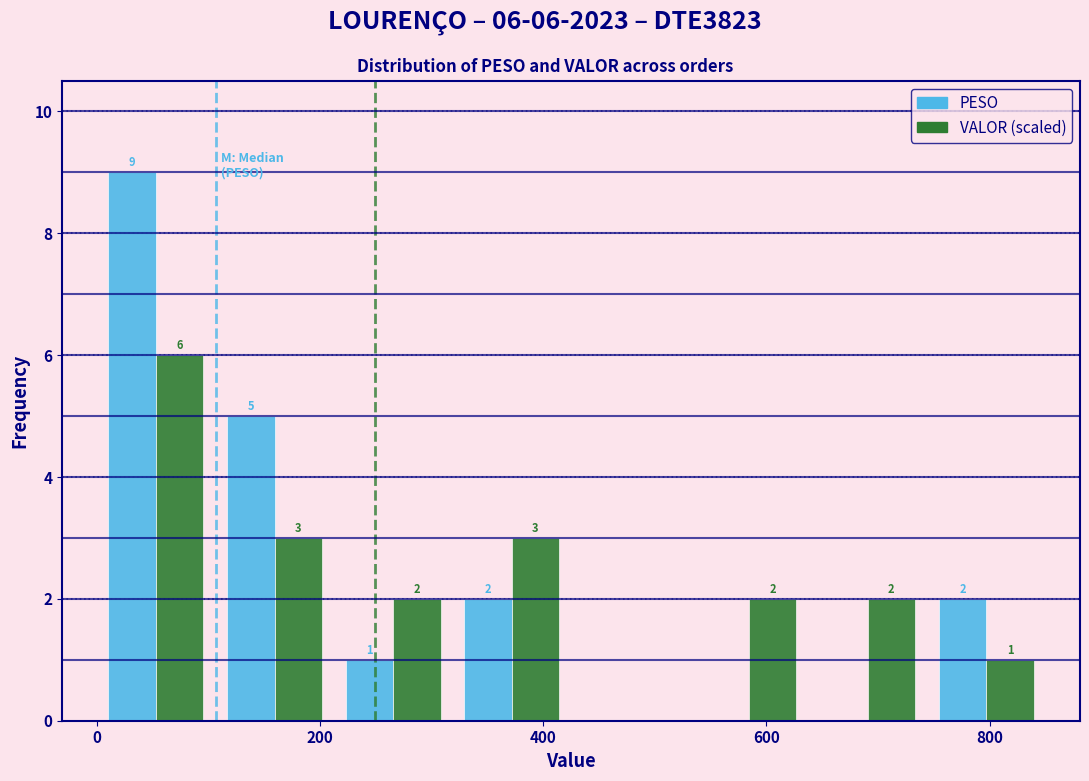

In the VALOR (scaled) series, which range on the x-axis has the tallest bar?

0 to 100